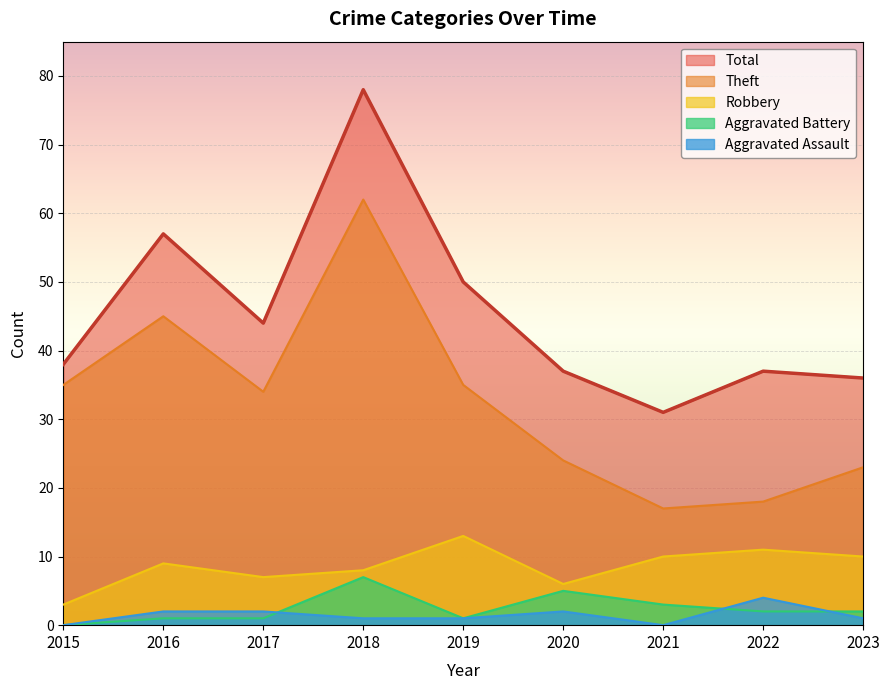

What is the sum of the Aggravated Battery values at 2022 and 2018?

9